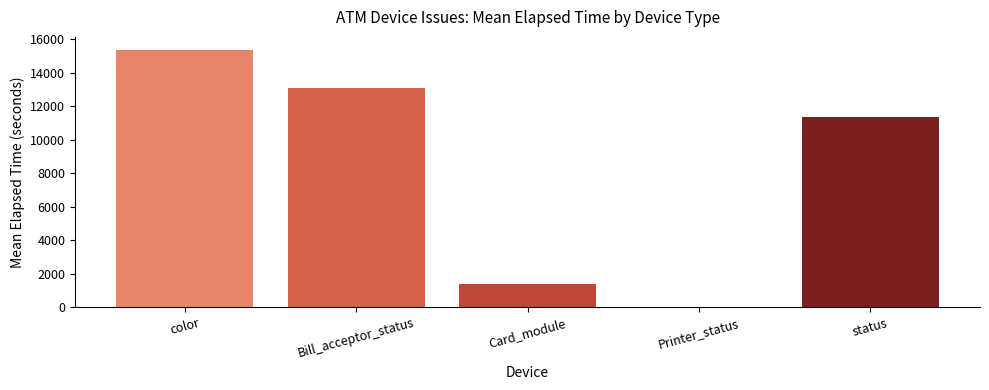

Count the number of values greater than 11329.

3